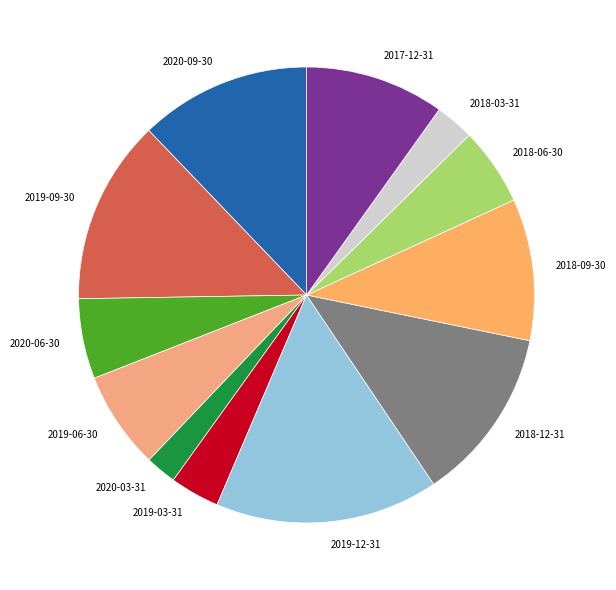

Is the sum of 2018-12-31 and 2020-03-31 greater than half?

No